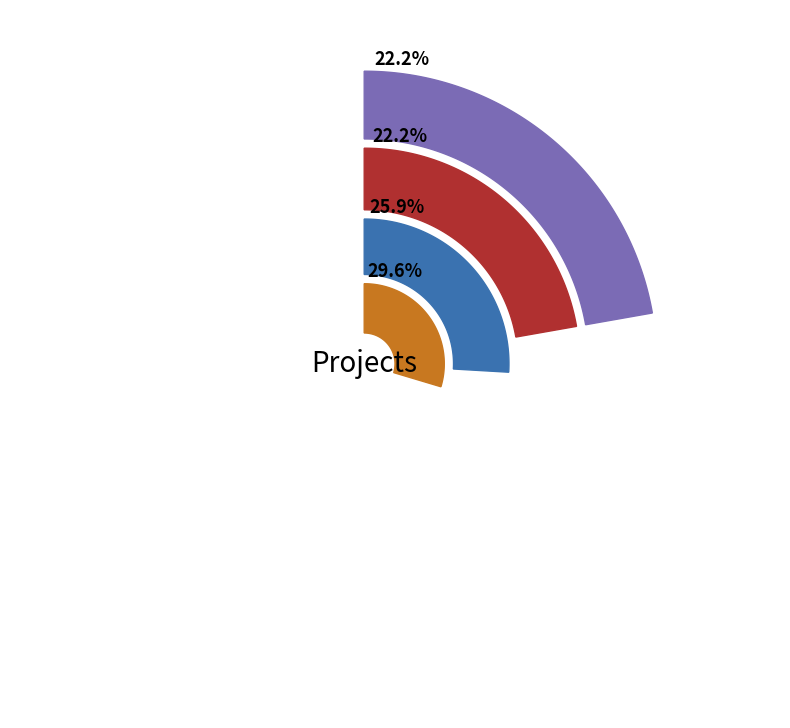

Which slice is the smallest?

WEB